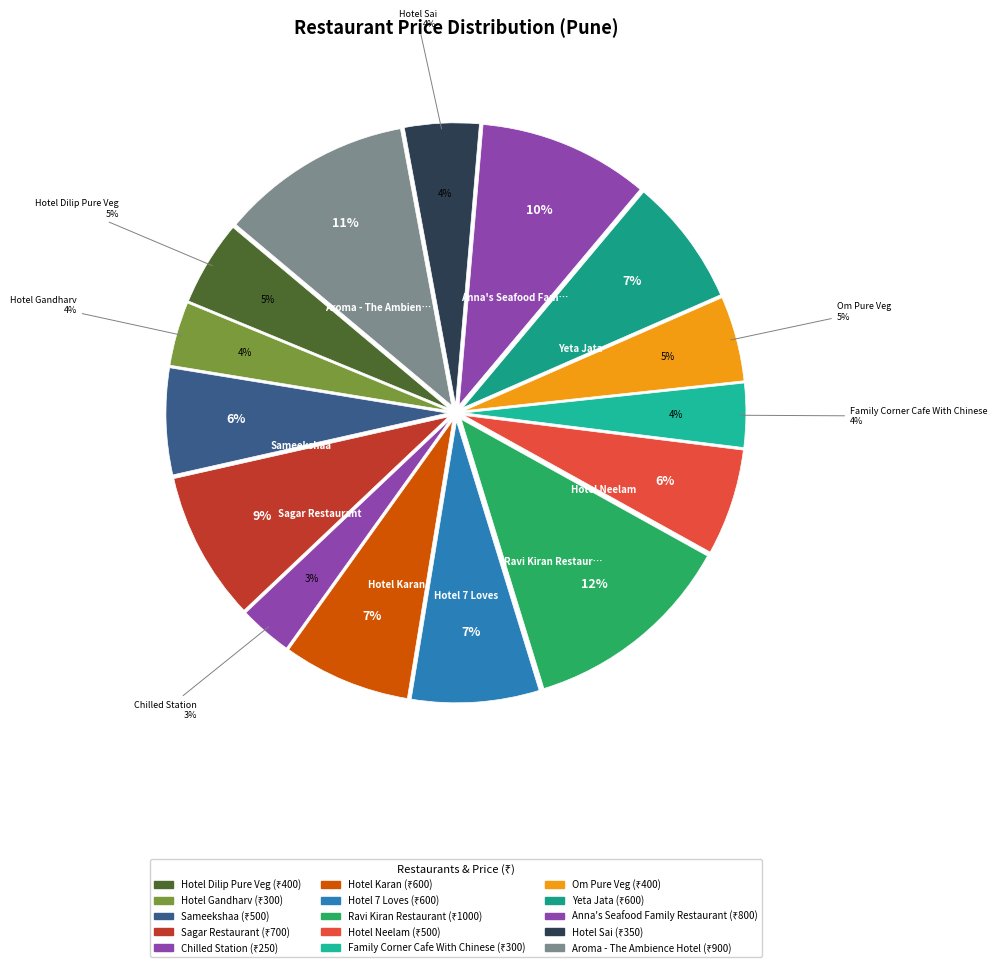

Which slice is the smallest?

Chilled Station